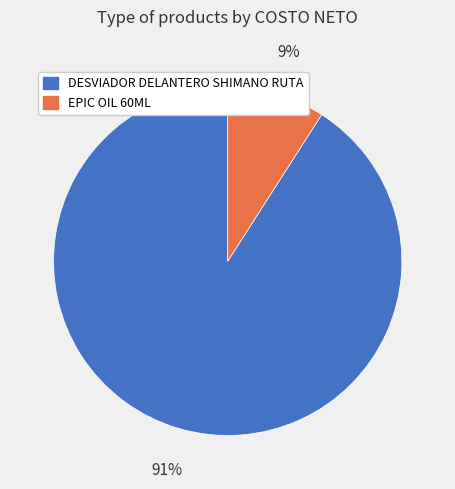

Which has a higher value, DESVIADOR DELANTERO SHIMANO RUTA or EPIC OIL 60ML?

DESVIADOR DELANTERO SHIMANO RUTA